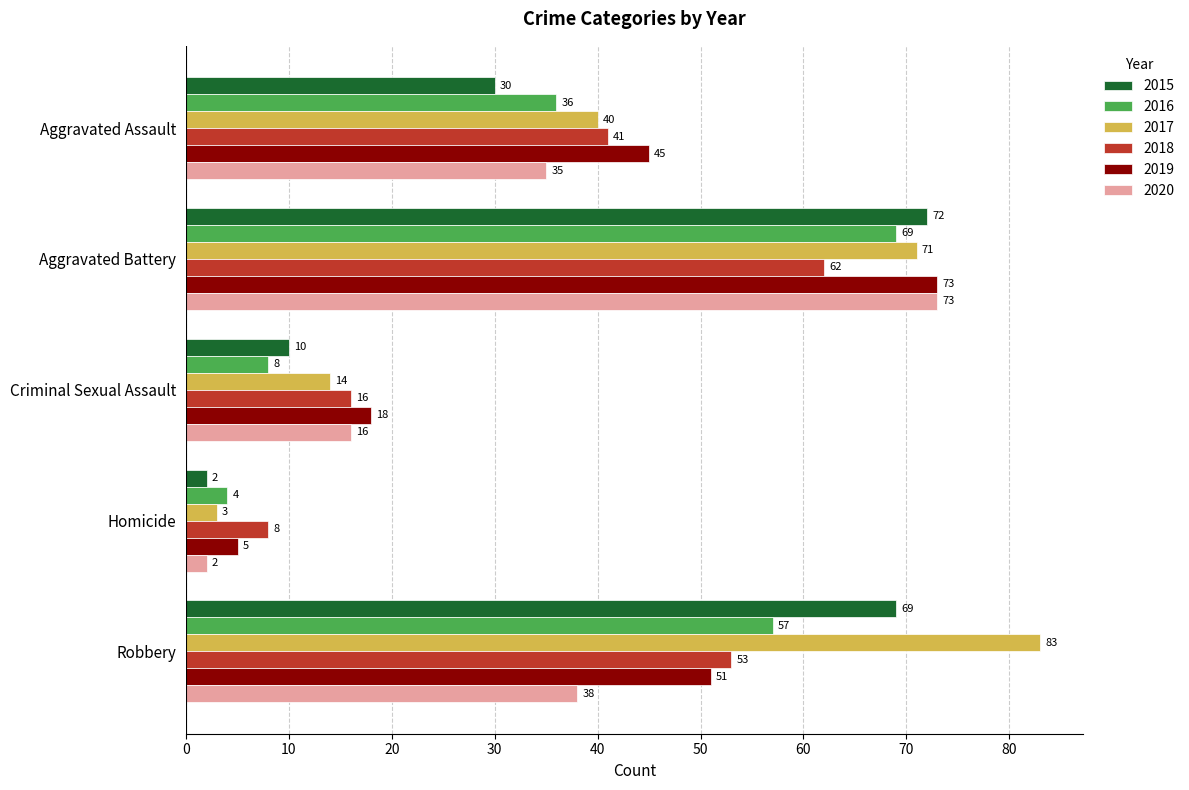

At which label is 2019 closest to 39?

Aggravated Assault